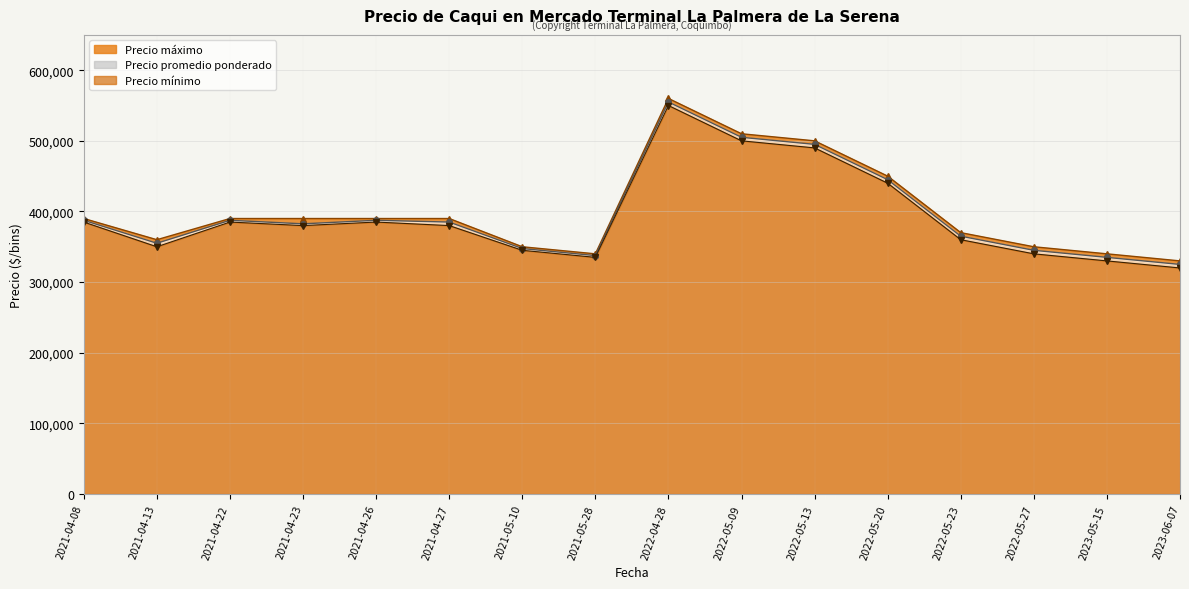

True or false: Precio máximo and Precio promedio ponderado intersect in this chart.

False